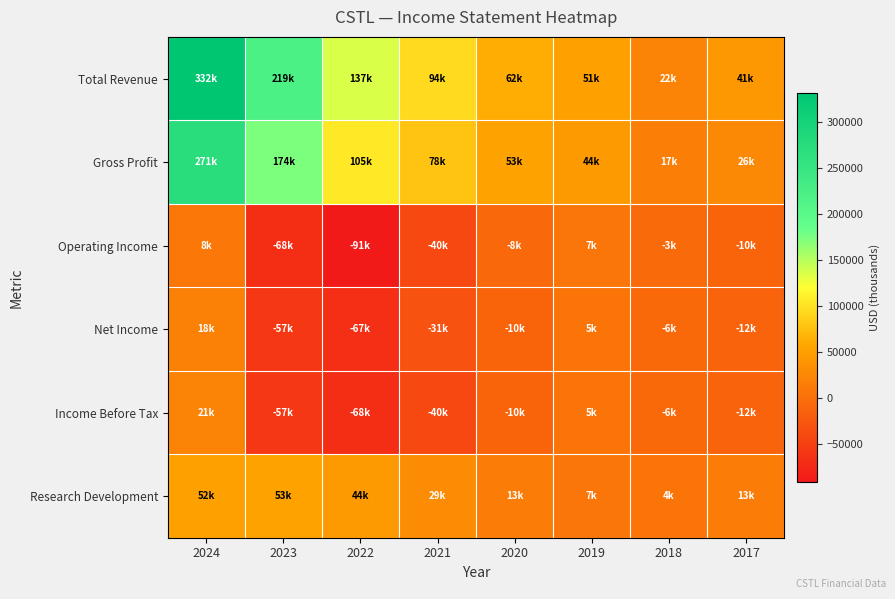

Which series changed the most between 2023 and 2022?

Total Revenue